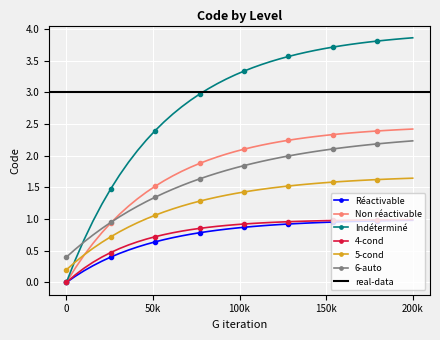

True or false: 6-auto and 5-cond cross at least once.

False